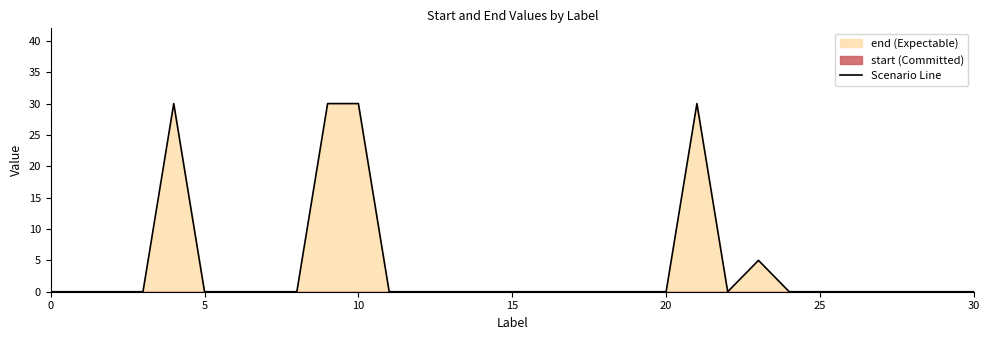

True or false: the data shows -13 at 30.

False